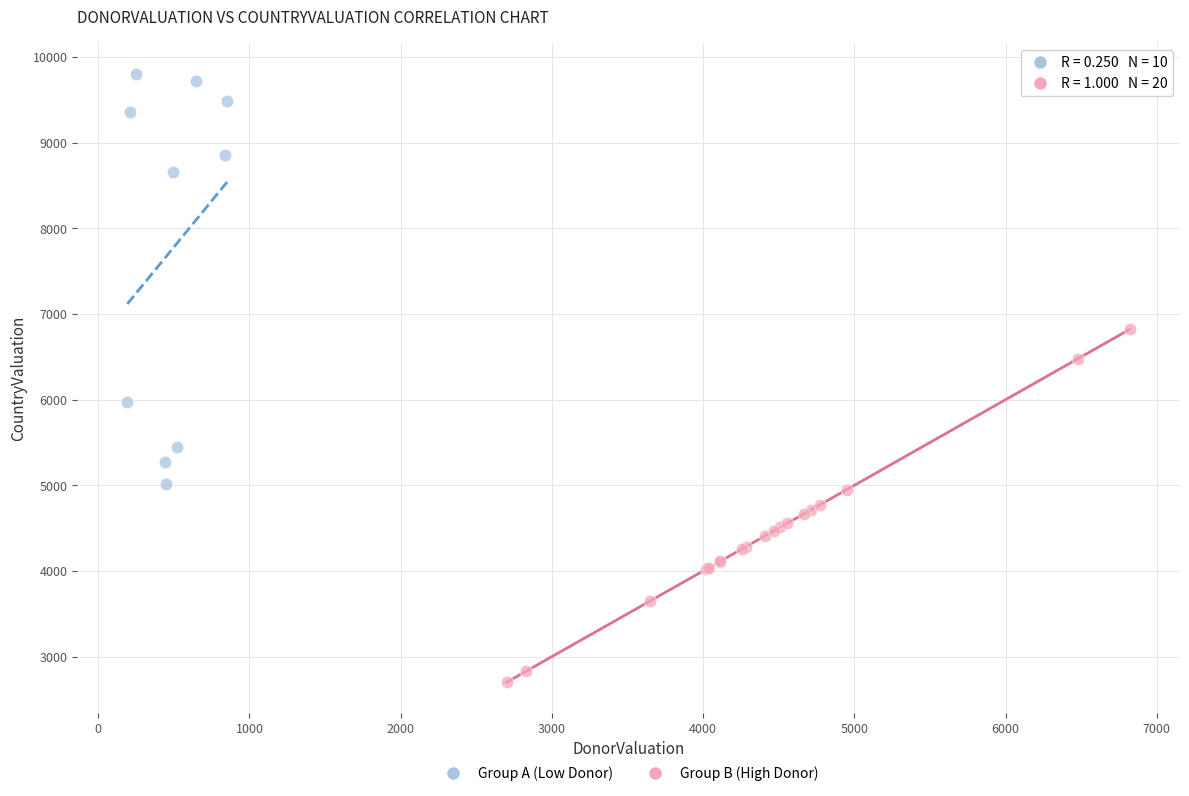

Which series contains the lowest Y value?

Group B (High Donor)